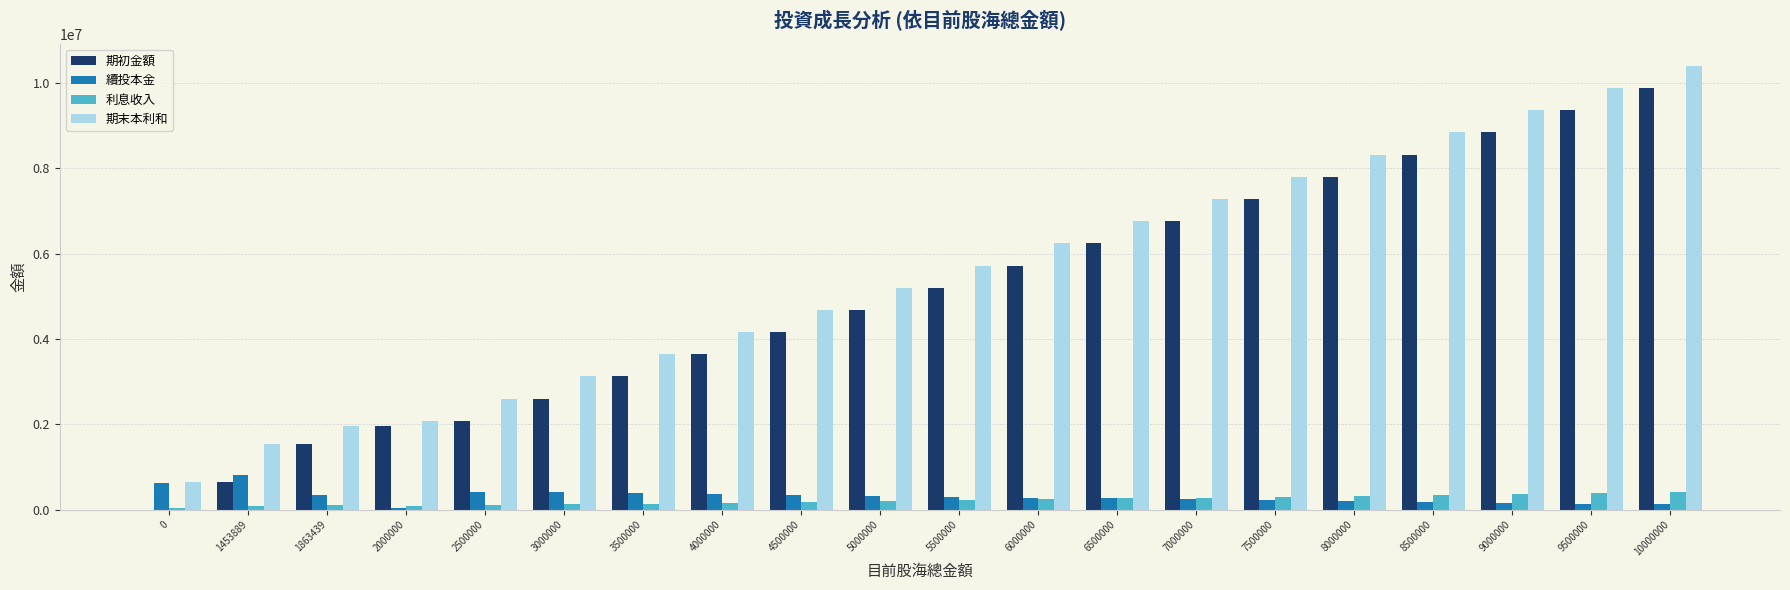

Which series has the largest total across all categories?

期末本利和